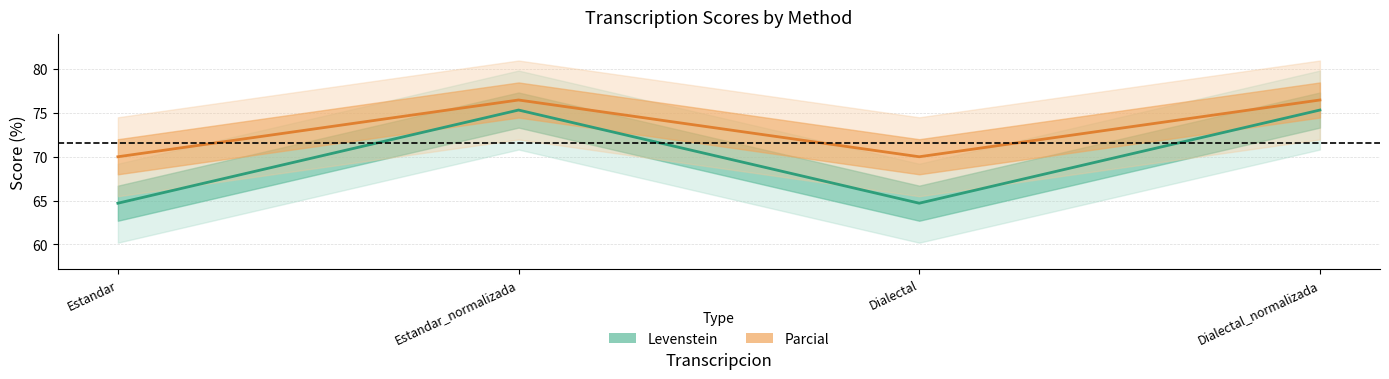

Reading left to right, what are all the values shown in this chart?

Levenstein: Estandar=64.7	Estandar_normalizada=75.3	Dialectal=64.7	Dialectal_normalizada=75.3
Parcial: Estandar=70.0	Estandar_normalizada=76.5	Dialectal=70.0	Dialectal_normalizada=76.5